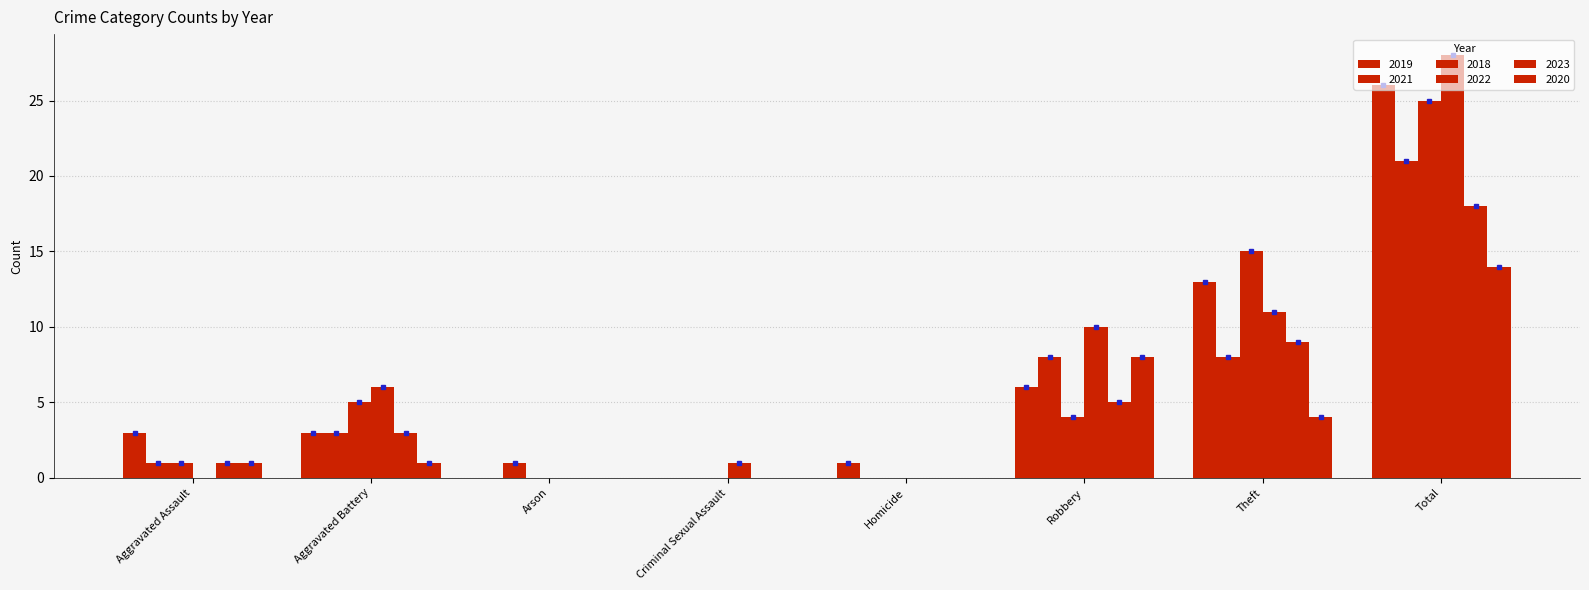

Is the value of 2022 at Theft greater than the value of 2020 at Theft?

Yes